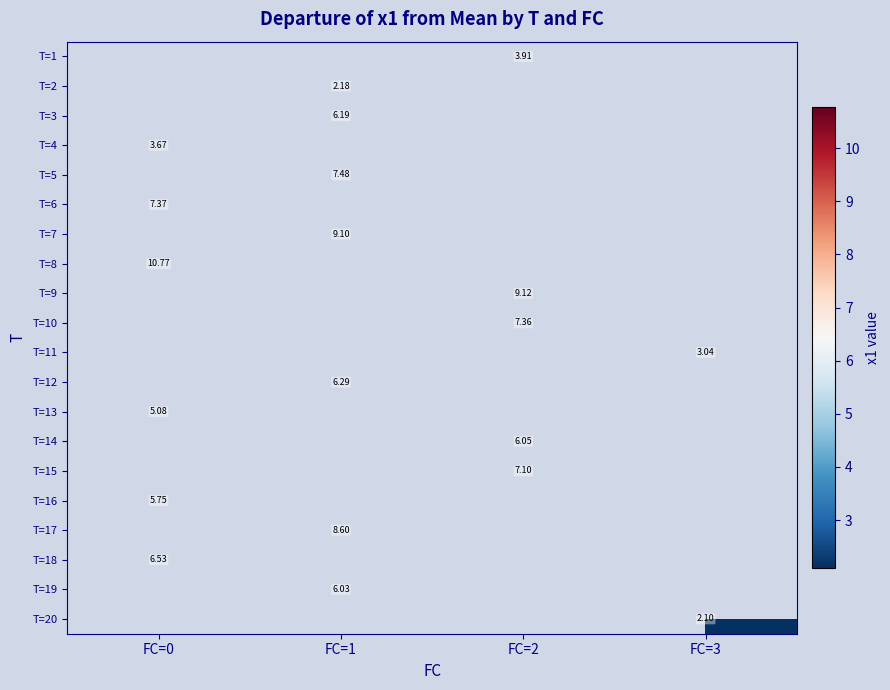

True or false: T=11 has a value of 3.0 at FC=3.

True